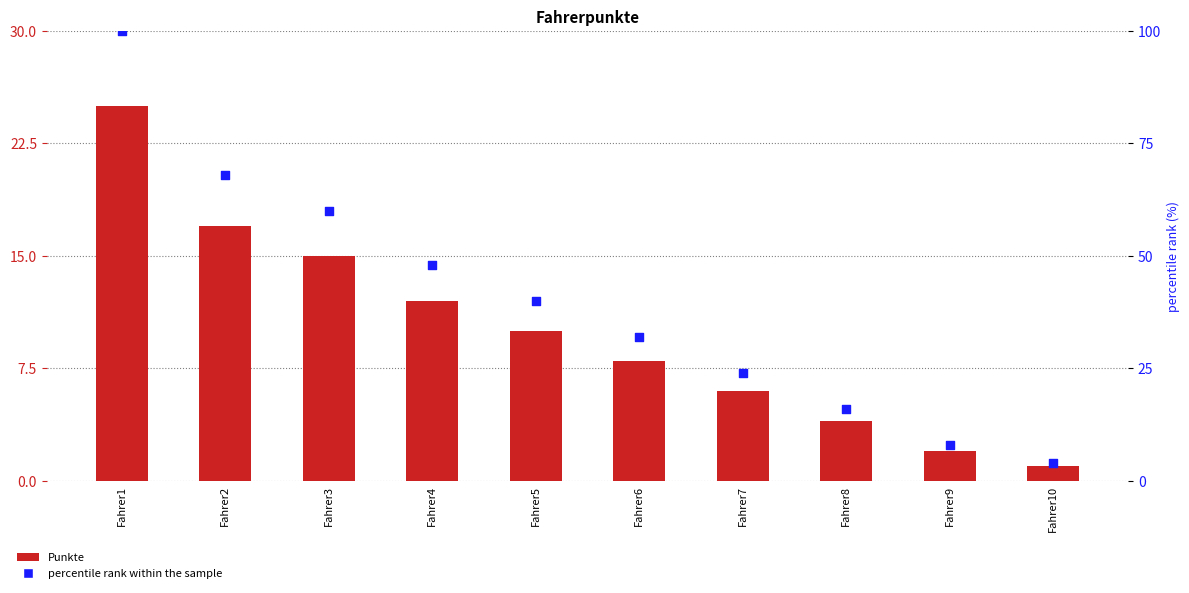

Which series contains the lowest Y value?

Punkte